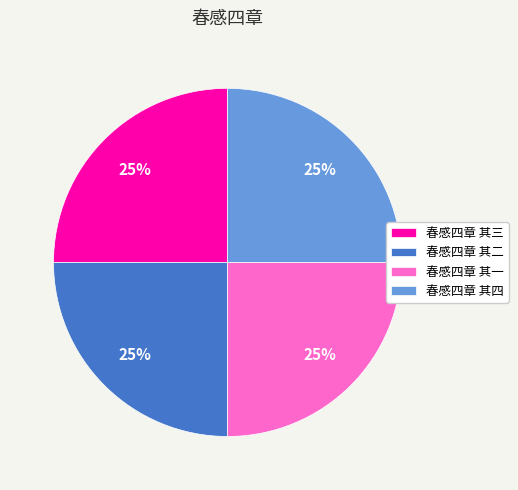

To the nearest percent, what percentage of the pie is 春感四章 其一?

25%